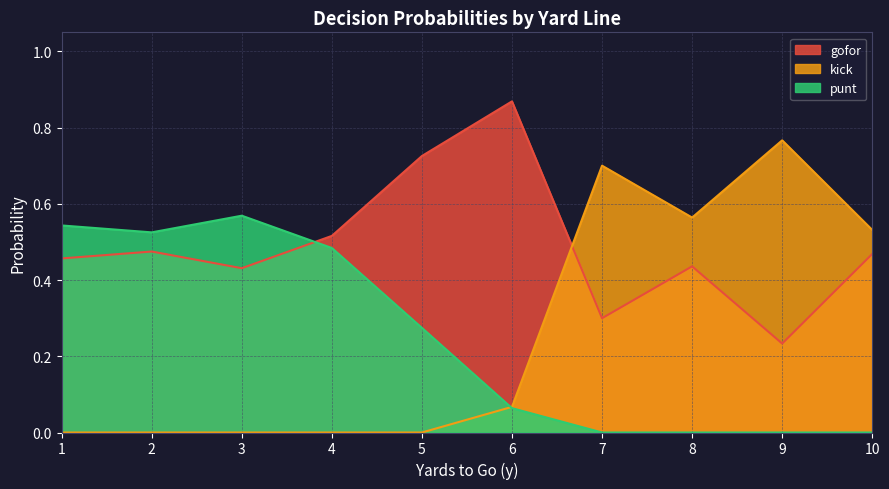

True or false: fzone and punt intersect in this chart.

False